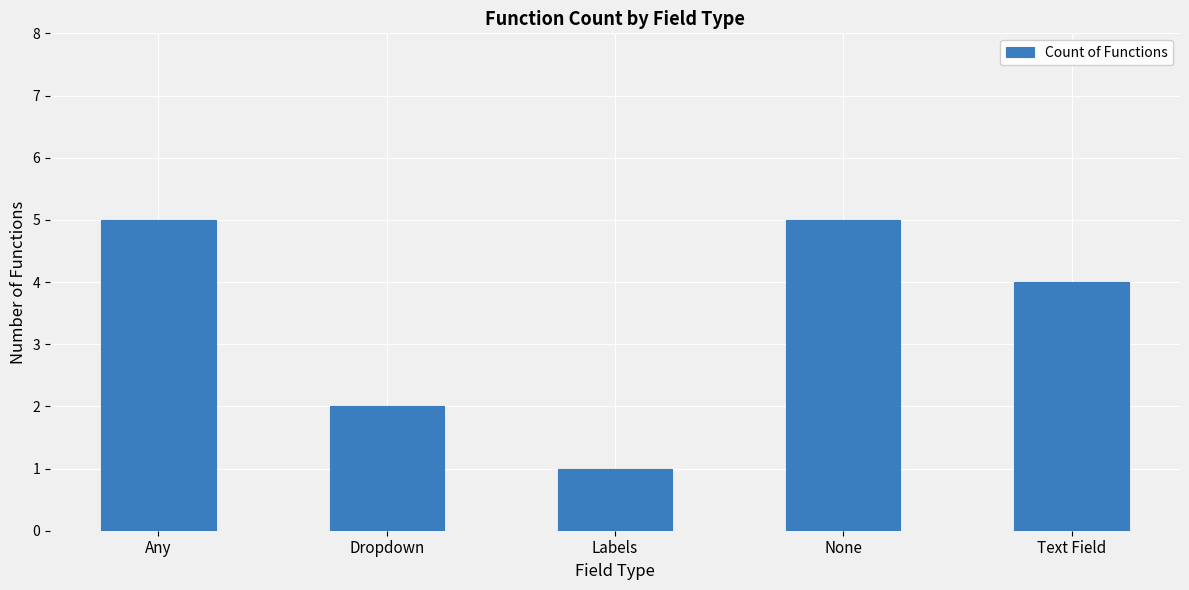

What is the difference between the maximum and second lowest values?

3